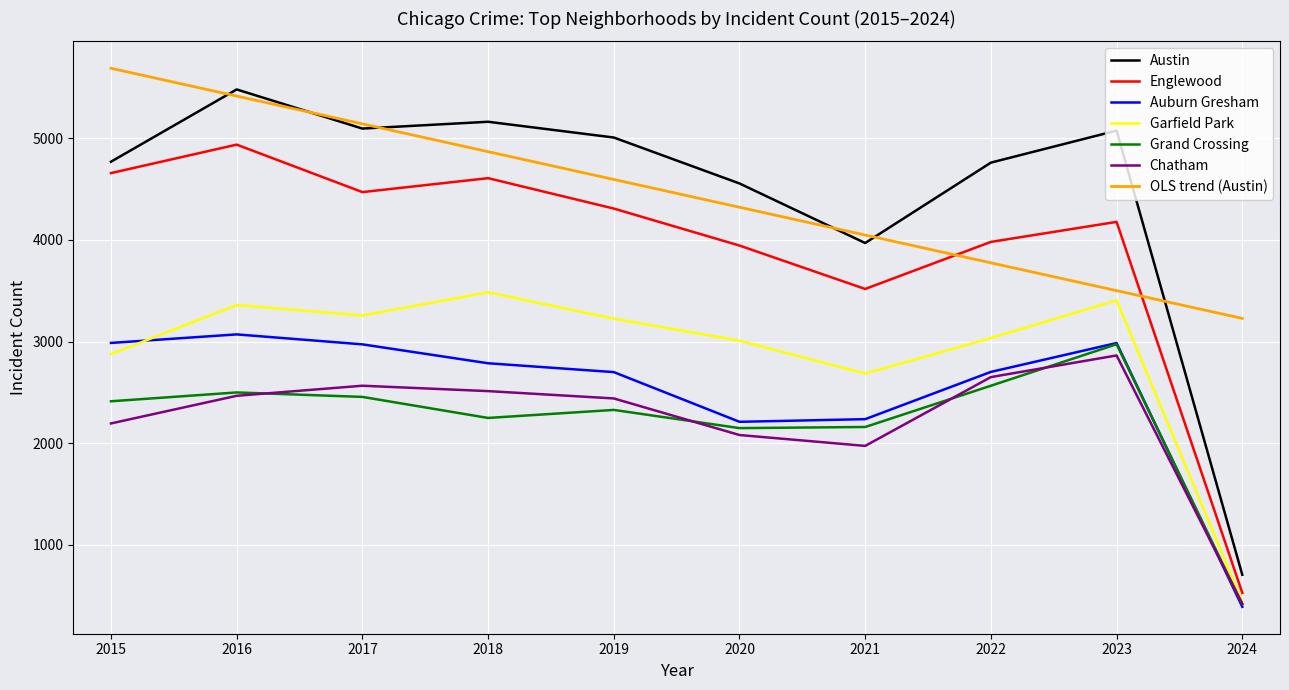

What is the total value across all series at 2022?

23471.1